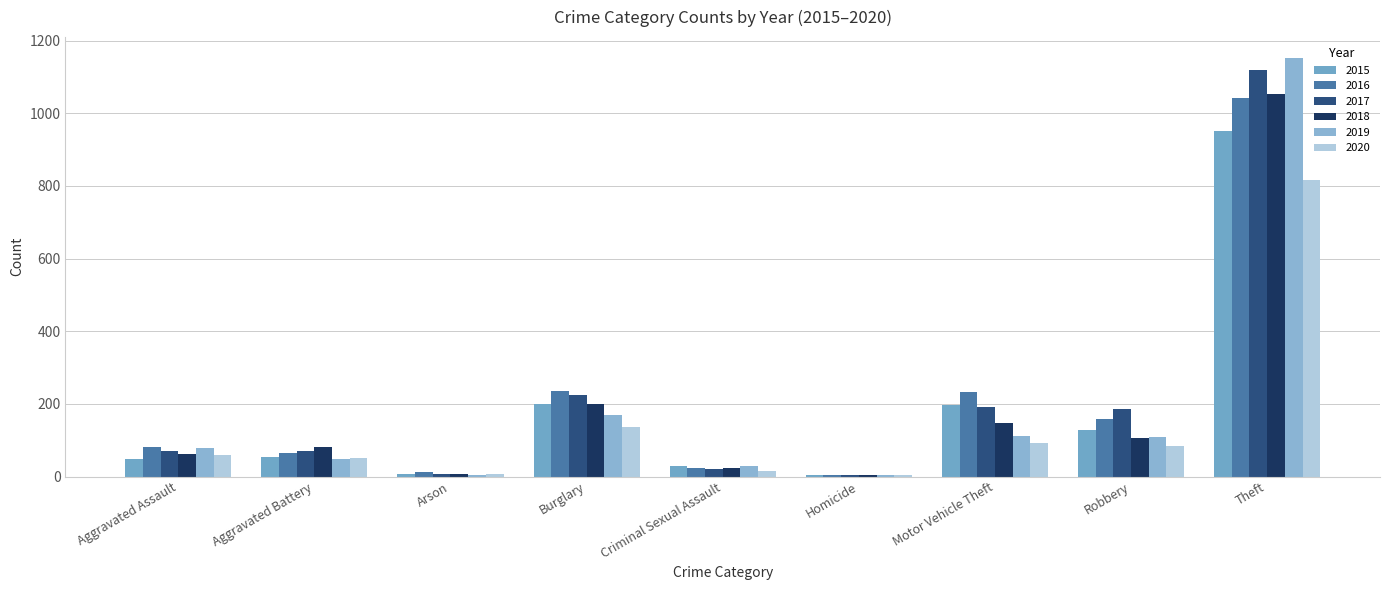

What is the sum of the 2017 values at Criminal Sexual Assault and Aggravated Assault?

91